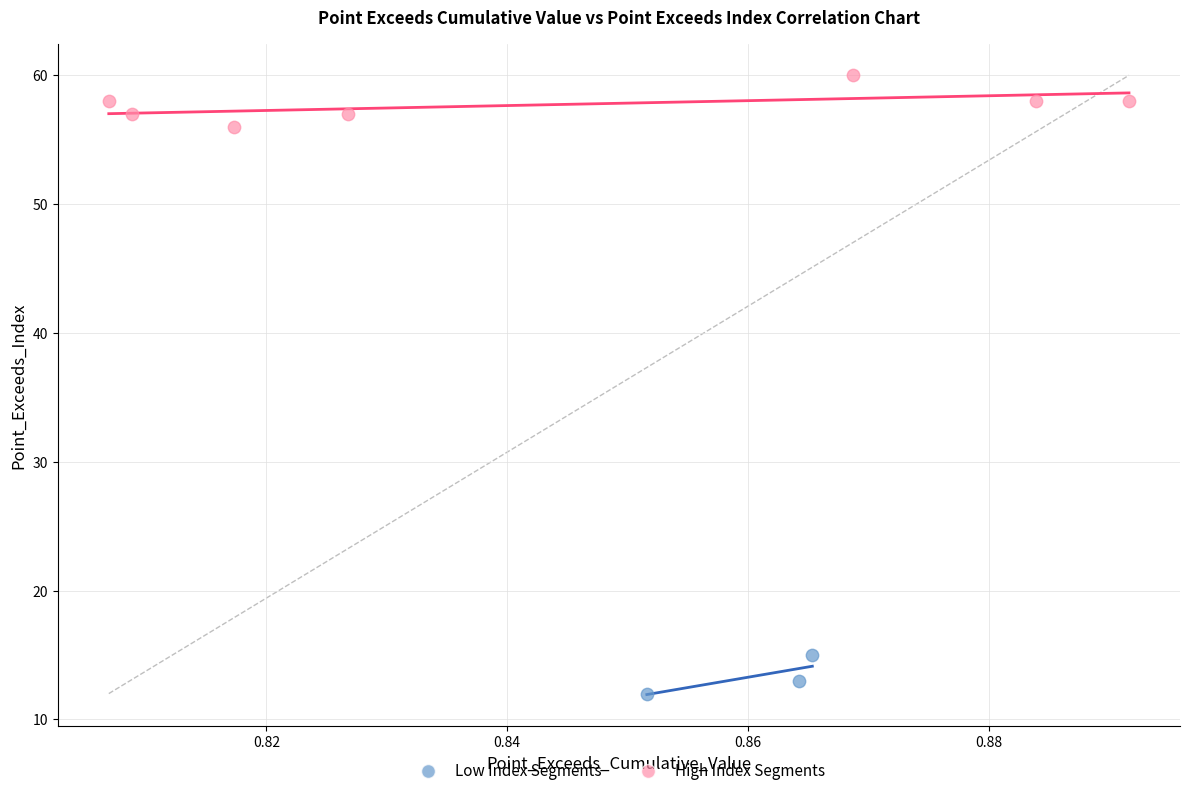

Which series contains the highest Y value?

High Index Segments